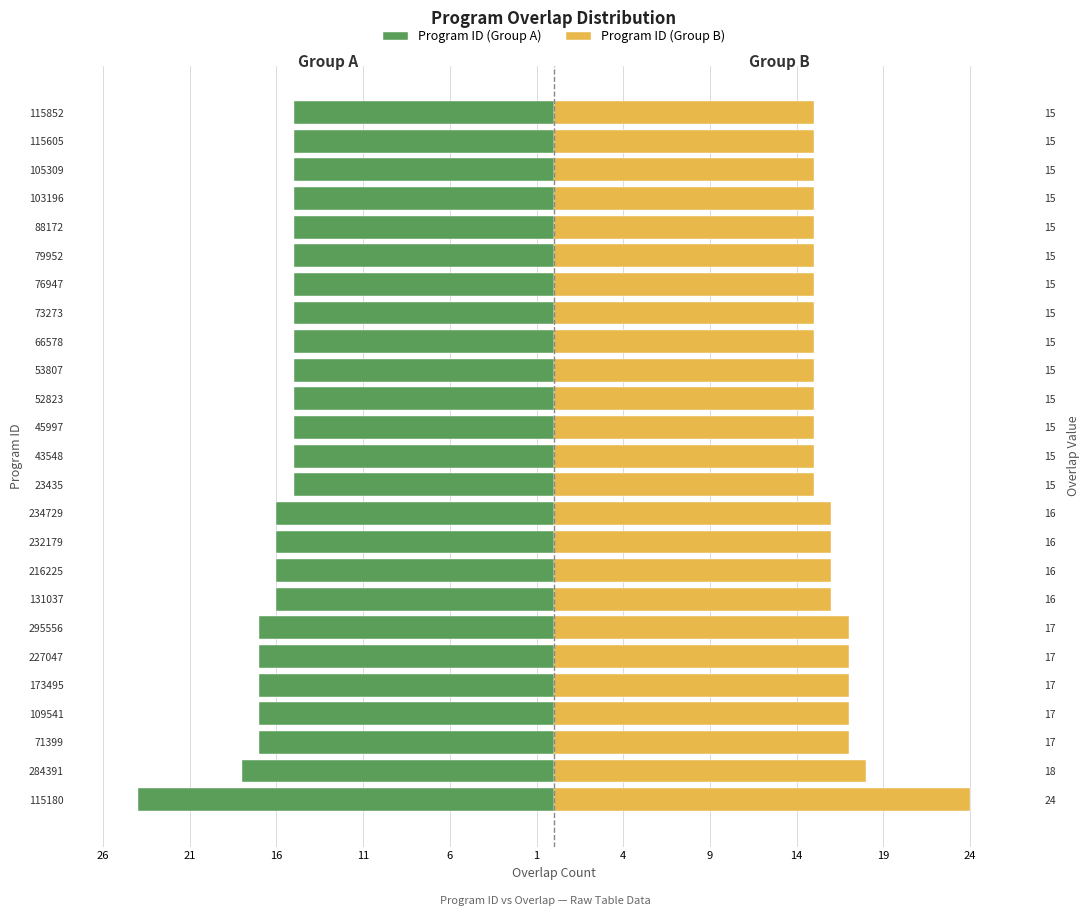

How many groups of bars are there?

25